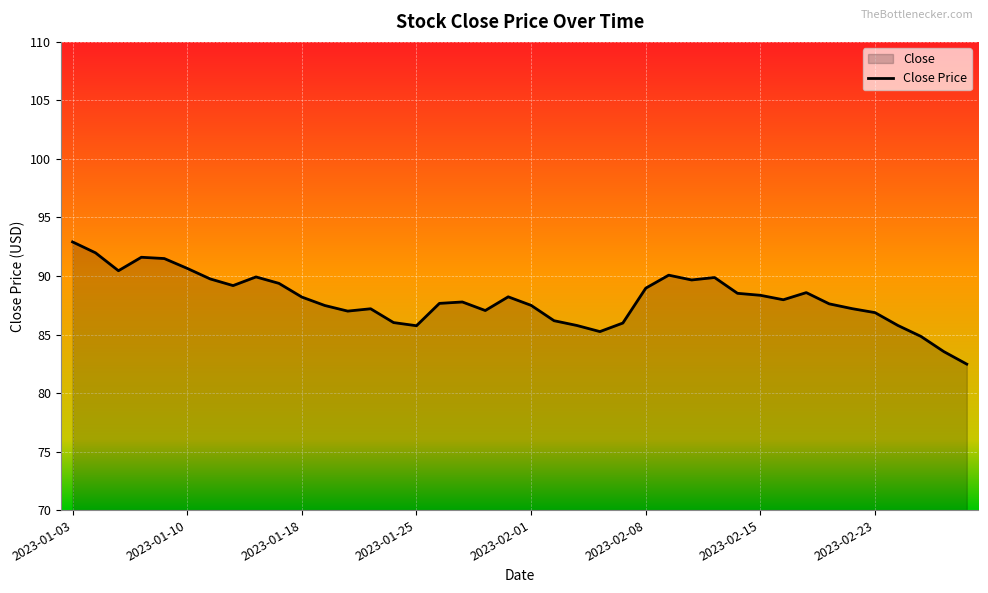

How many data points are less than 87?

11